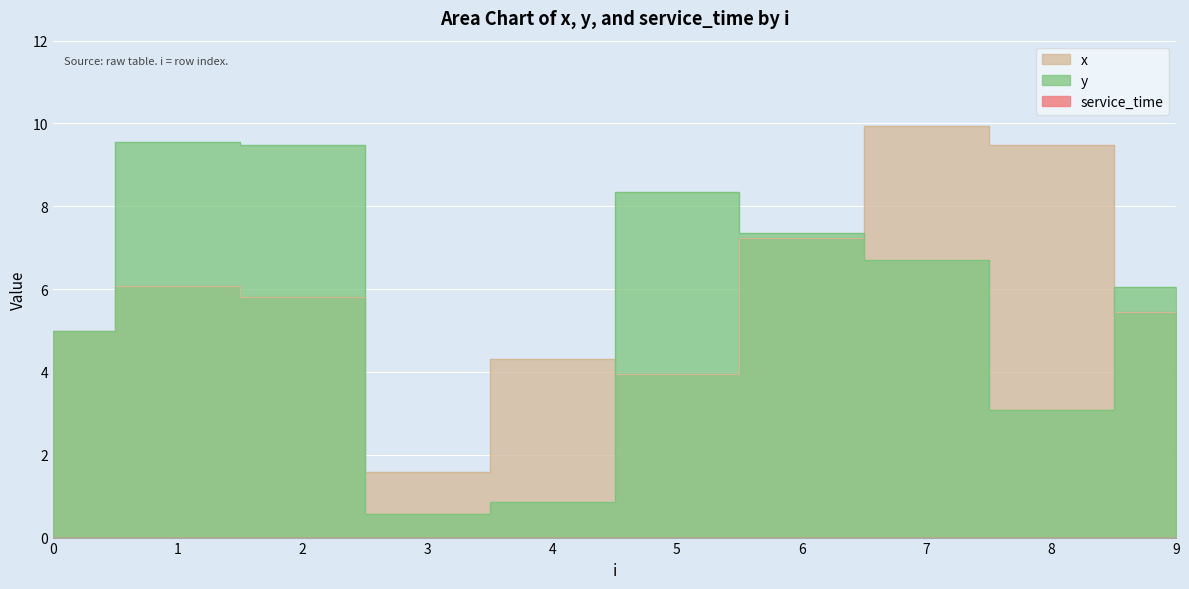

What is the minimum value for y?

0.6